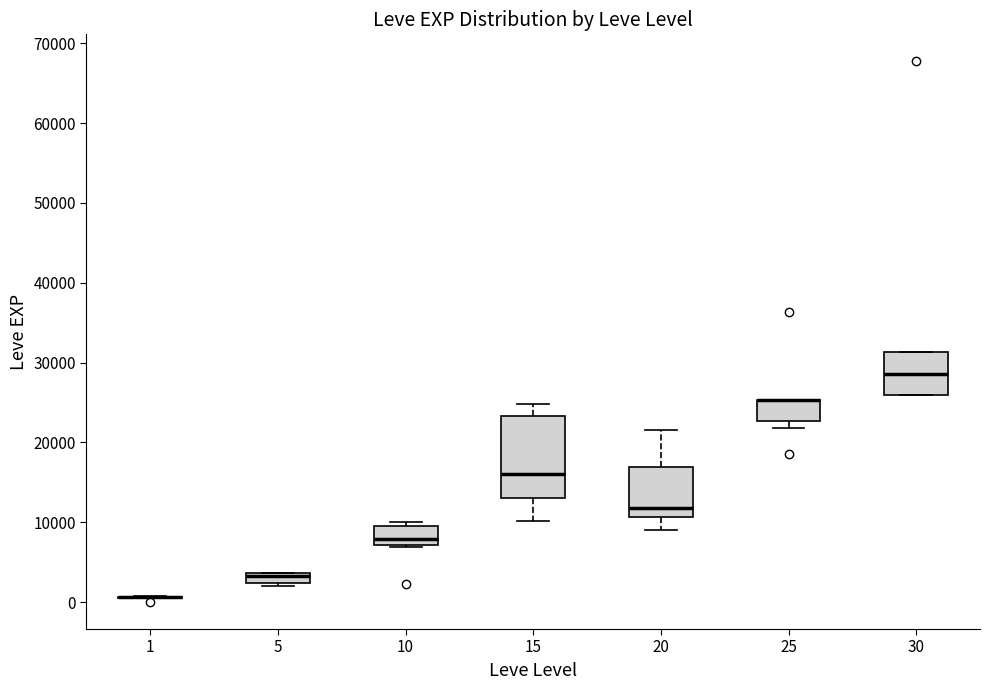

Comparing the boxes themselves (not the whiskers), which one is the tallest?

15